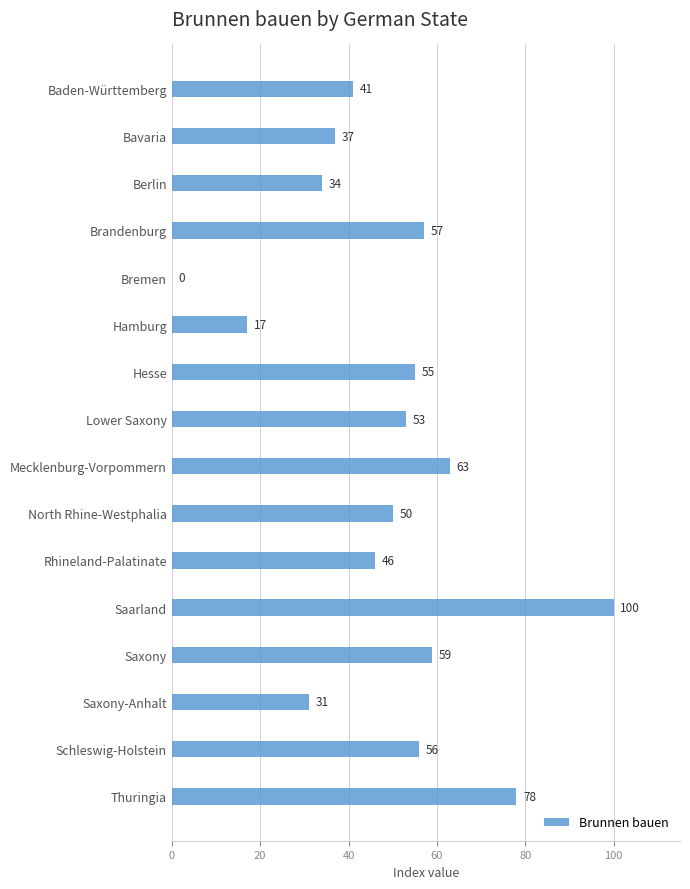

True or false: the data shows 31 at Saxony-Anhalt.

True